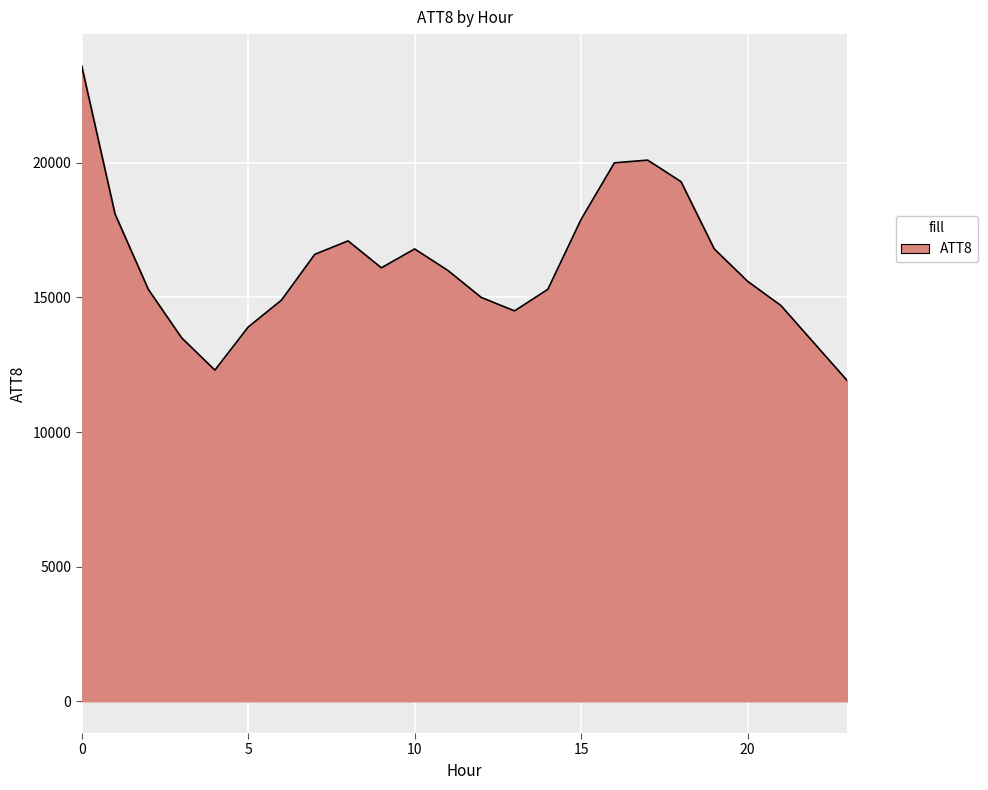

How many interior local peaks (higher than both neighbors) does the data have?

3